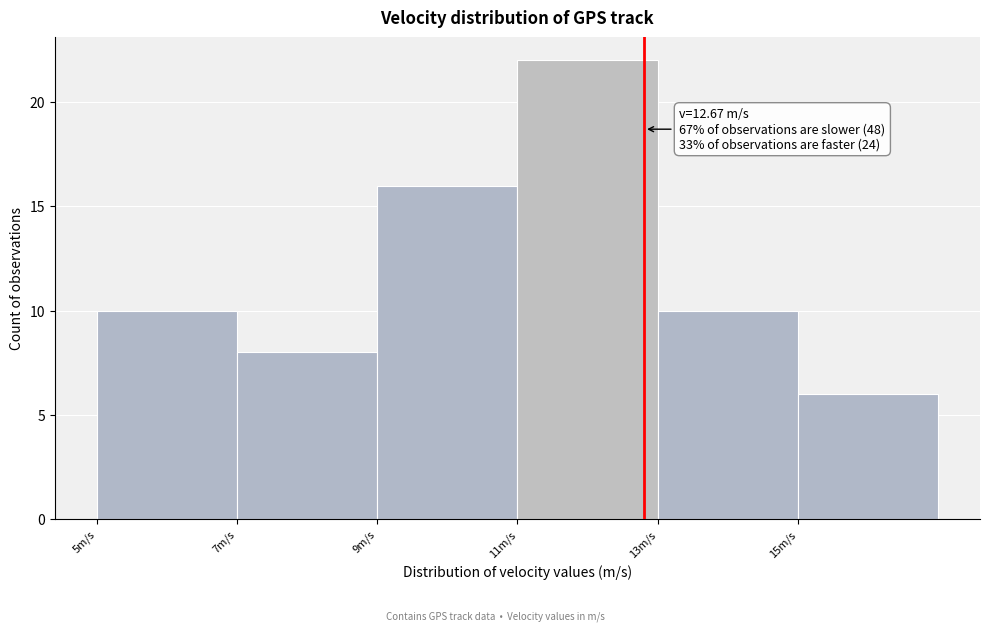

Reading left to right, extract all data points from this chart.

5m/s=10	7m/s=8	9m/s=16	11m/s=22	13m/s=10	15m/s=6